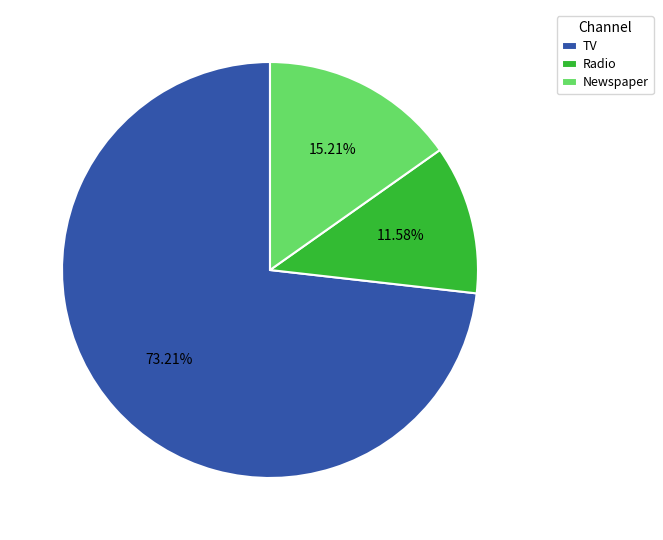

What is the largest slice in the pie chart?

TV